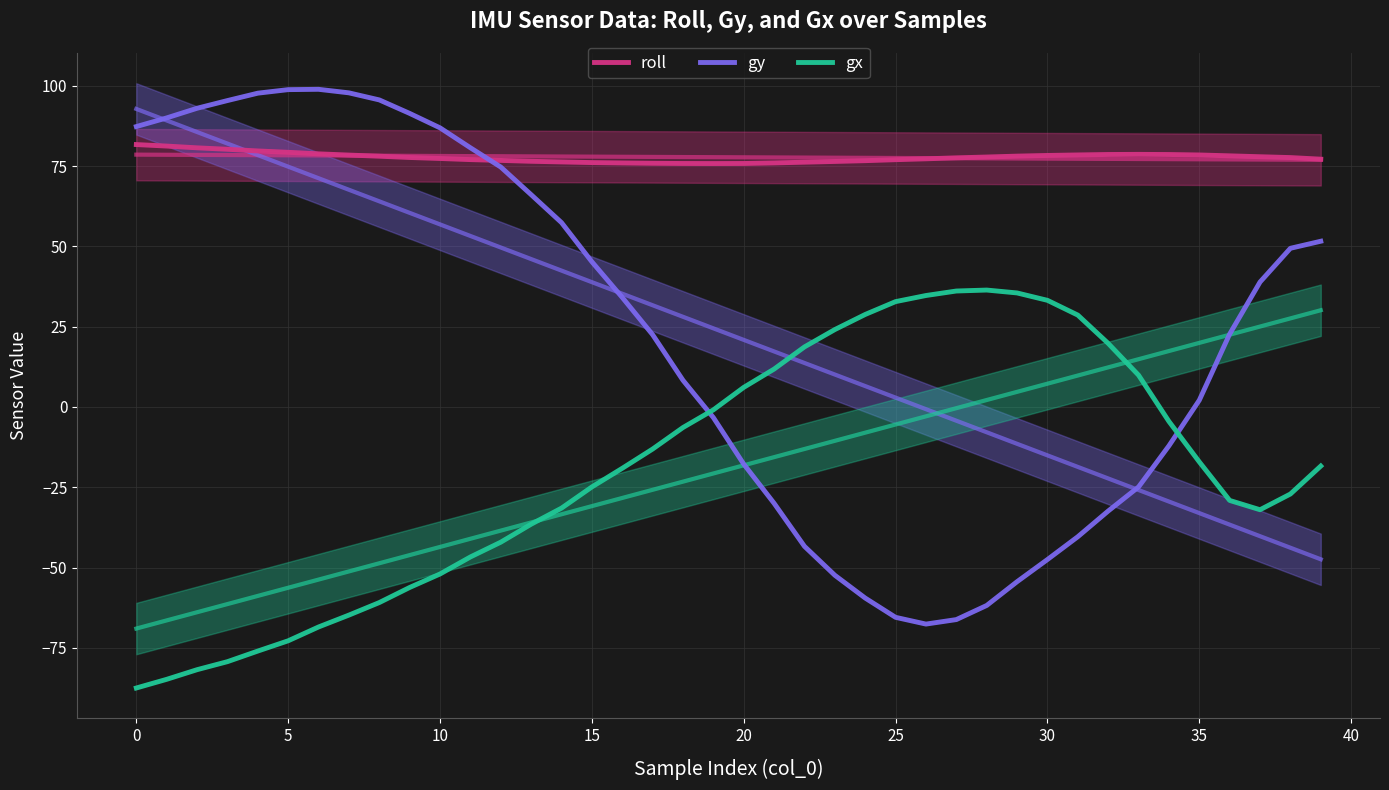

Rank the series by their maximum value, from highest to lowest.

gy, roll, gx